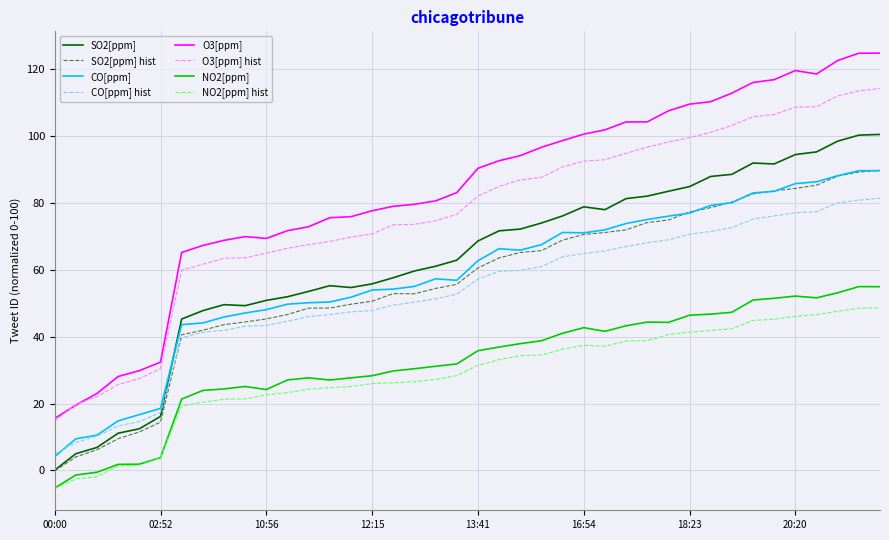

Which series has the largest total across all categories?

O3[ppm]